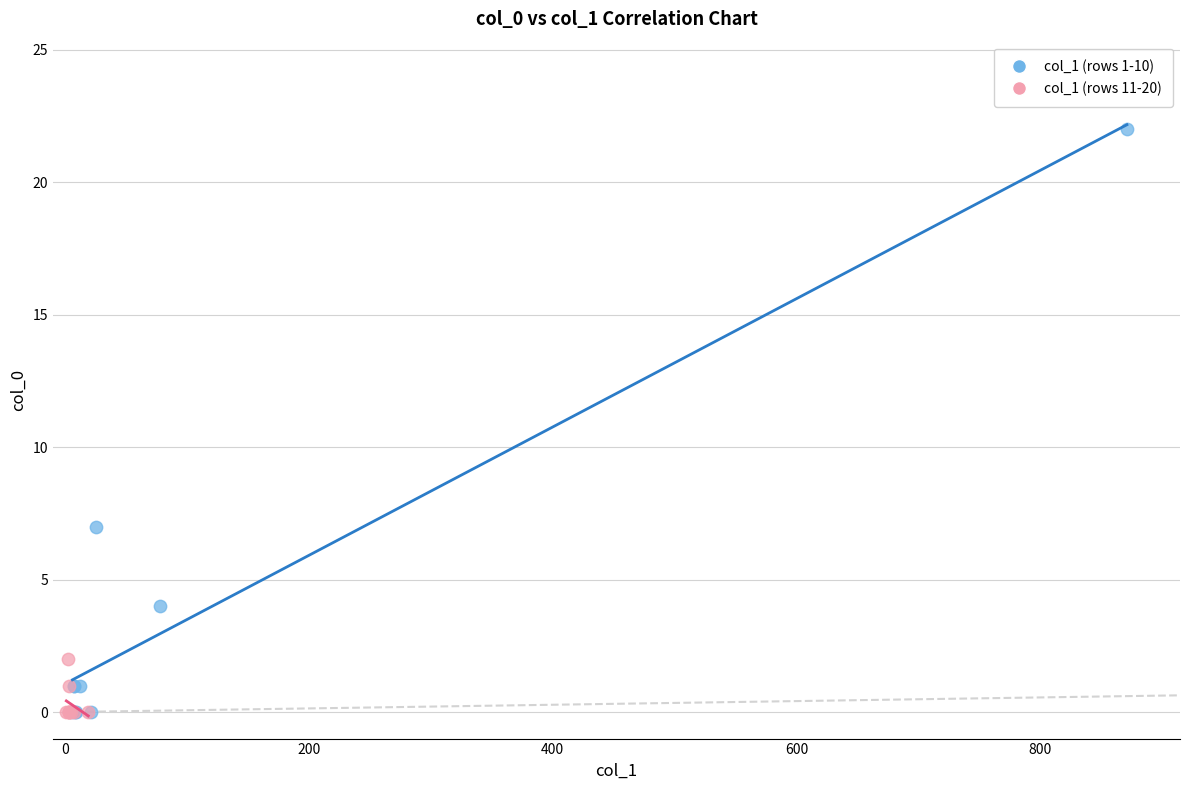

Which series has the largest Y range (max minus min)?

col_1 (rows 1-10)